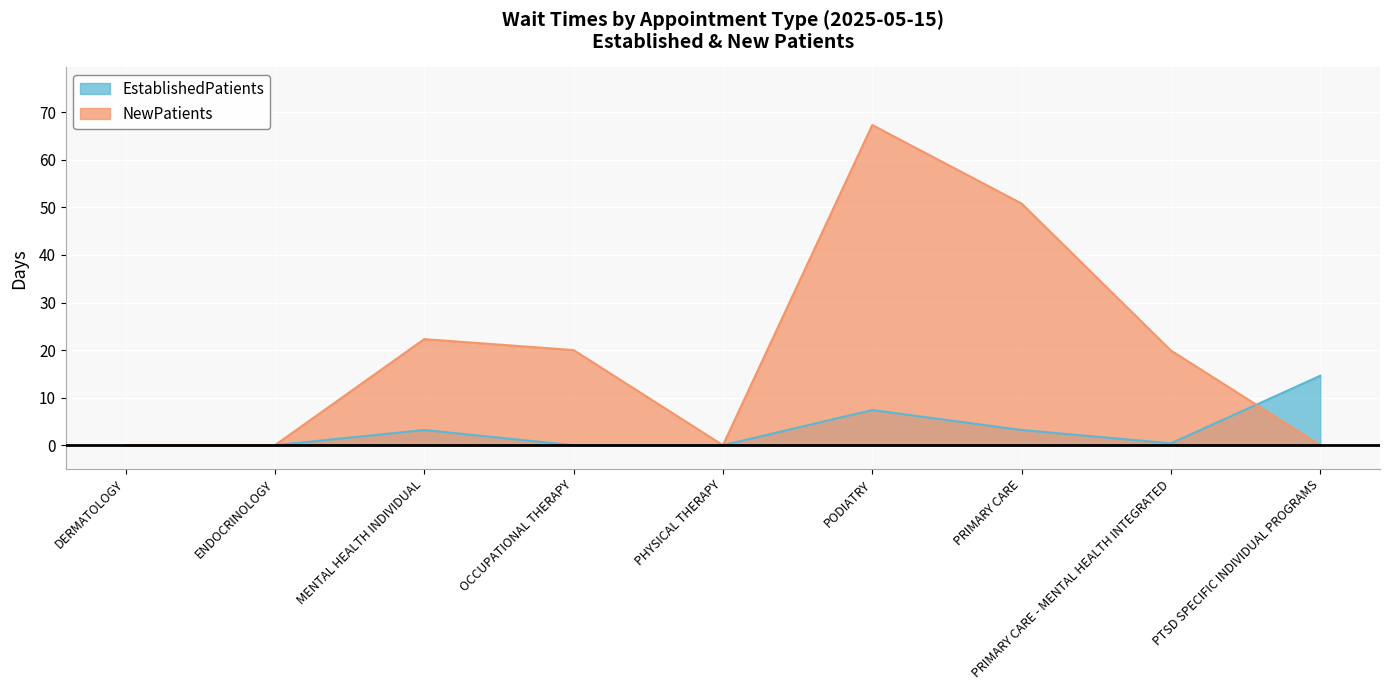

What position from the right is DERMATOLOGY?

9